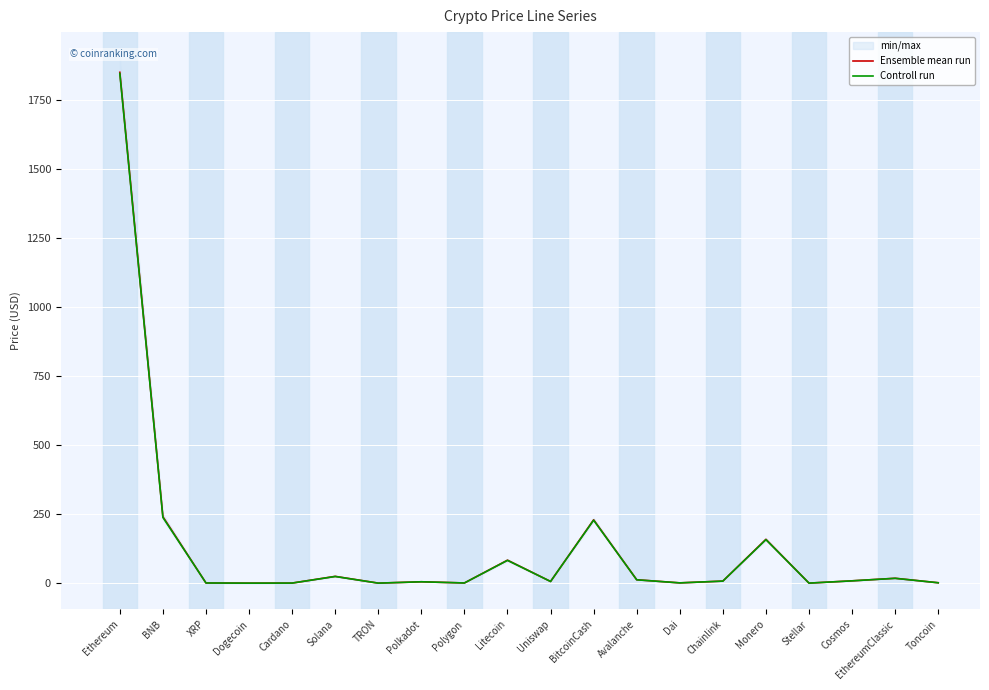

What is the total value across all series at Avalanche?

24.4